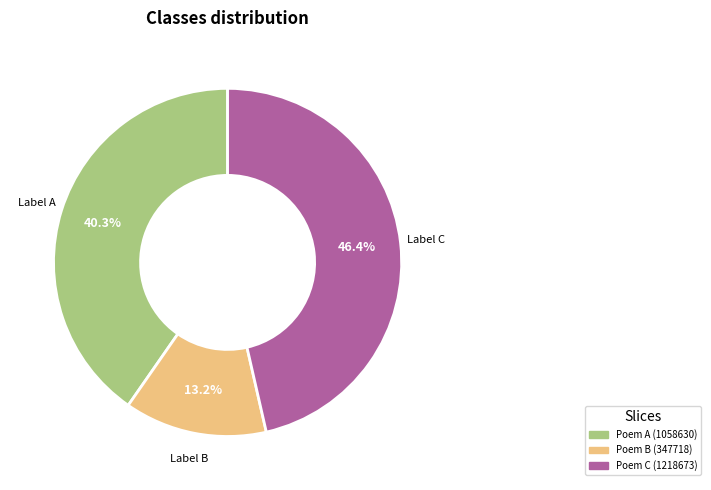

Is there any slice that represents more than half of the pie?

No